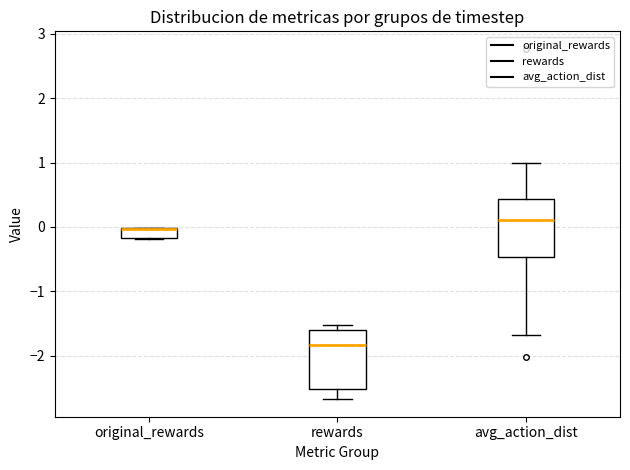

Reading left to right, read every box against the y-axis: the position of its median line, the range the box covers, and the ends of its whiskers. The values are not printed on the chart, so give them approximately, as read against the axis.

original_rewards: median 0.0 (drawn on the box's upper edge), box -0.2 to 0.0, whiskers -0.2 to 0.0
rewards: median -1.8, box -2.5 to -1.6, whiskers -2.7 to -1.5
avg_action_dist: median 0.1, box -0.5 to 0.4, whiskers -1.7 to 1.0